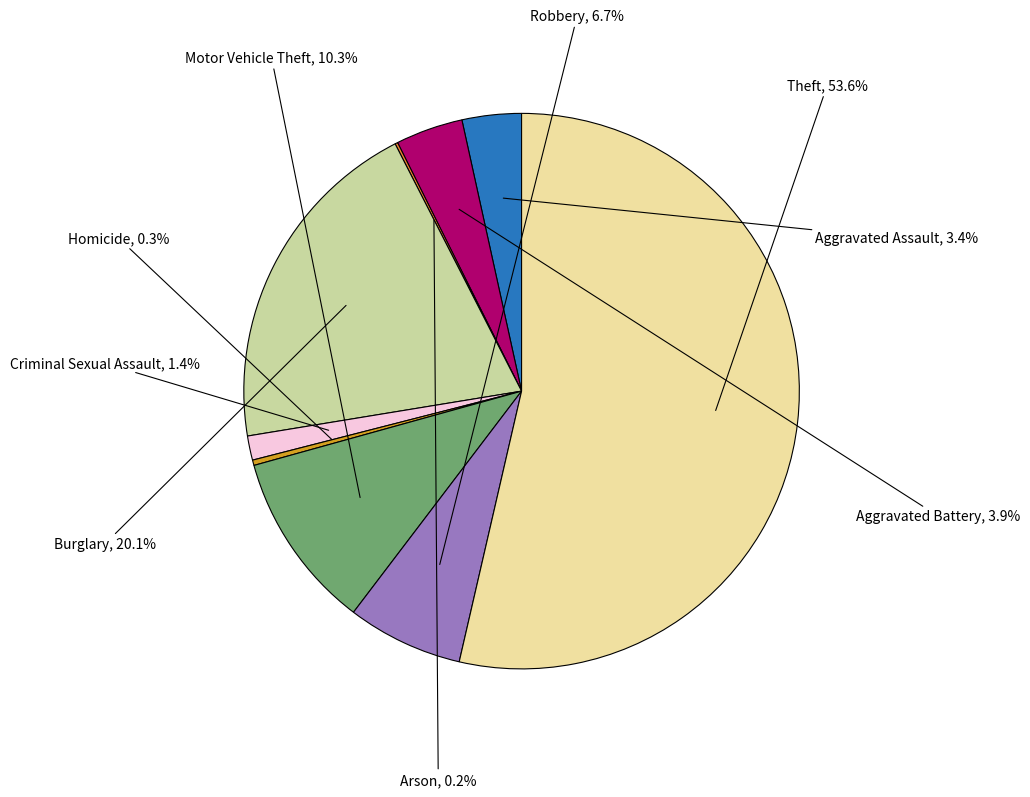

Approximately how many times larger is the value at Aggravated Assault compared to Robbery?

0.5